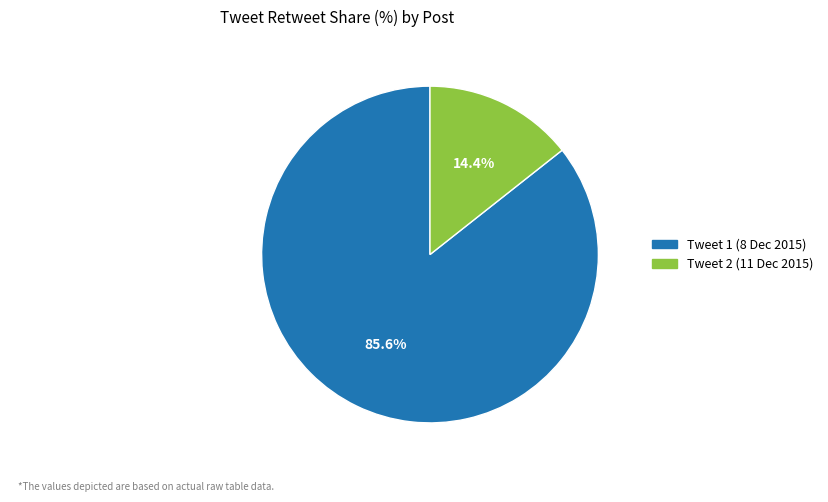

To the nearest percent, what is the average slice percentage?

50%